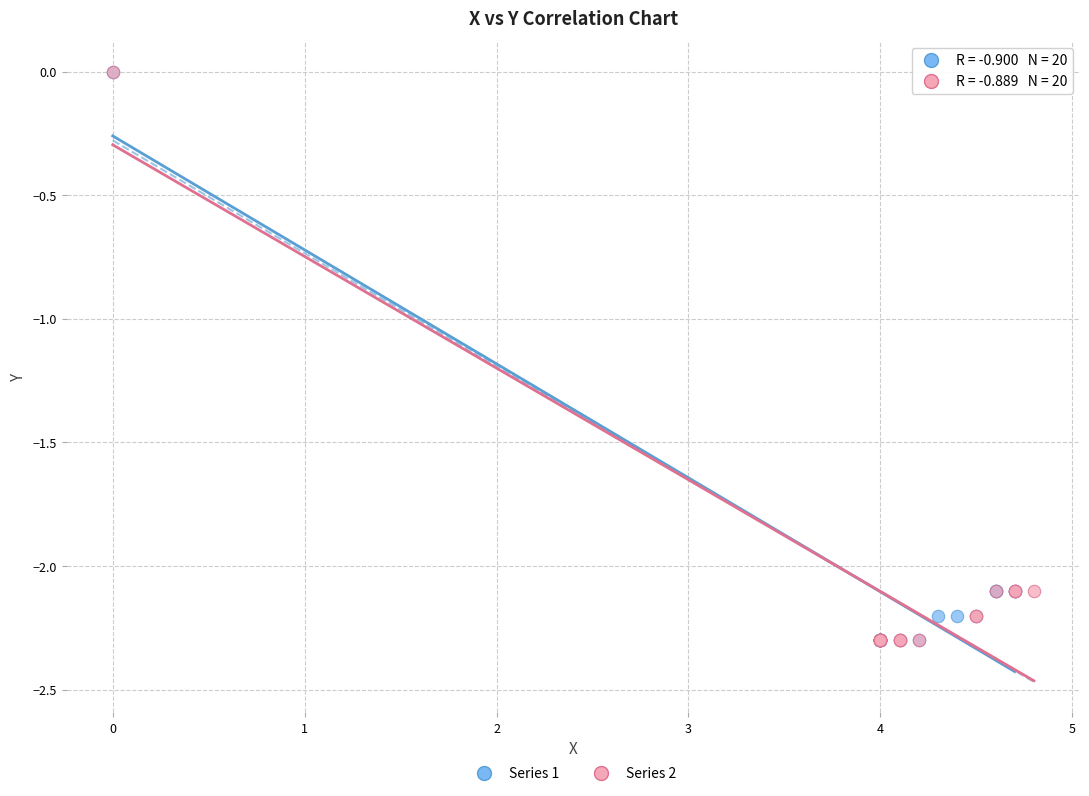

What are all the series names shown in the legend?

Series 1, Series 2